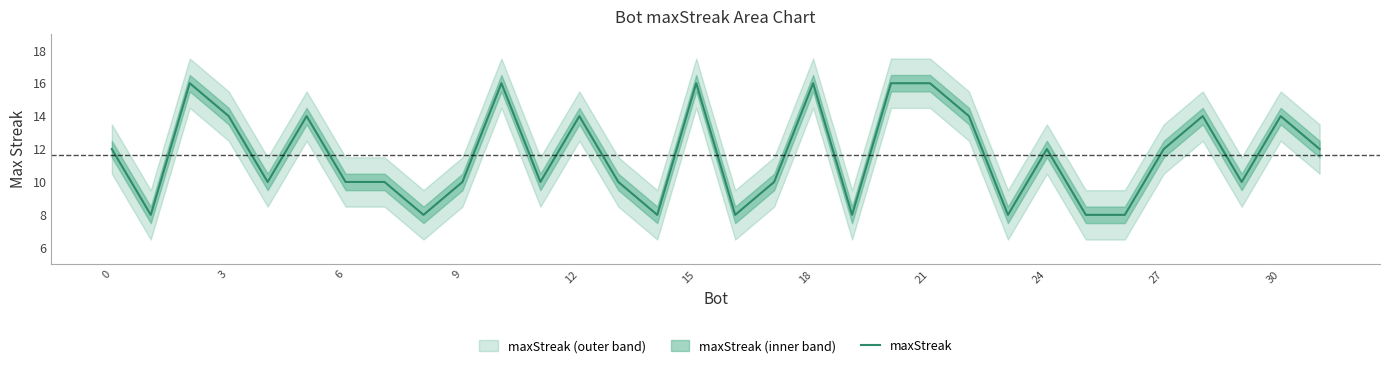

What is the minimum value shown in the chart?

8